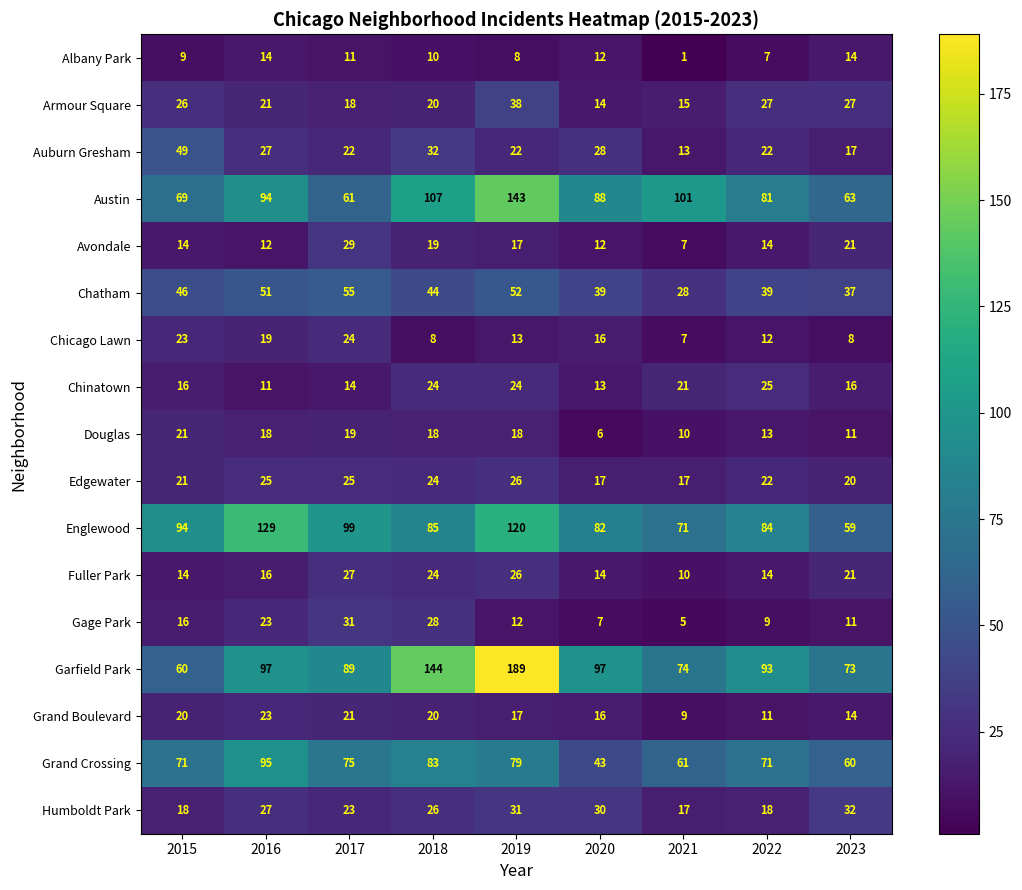

Which series changed the most between 2017 and 2023?

Englewood